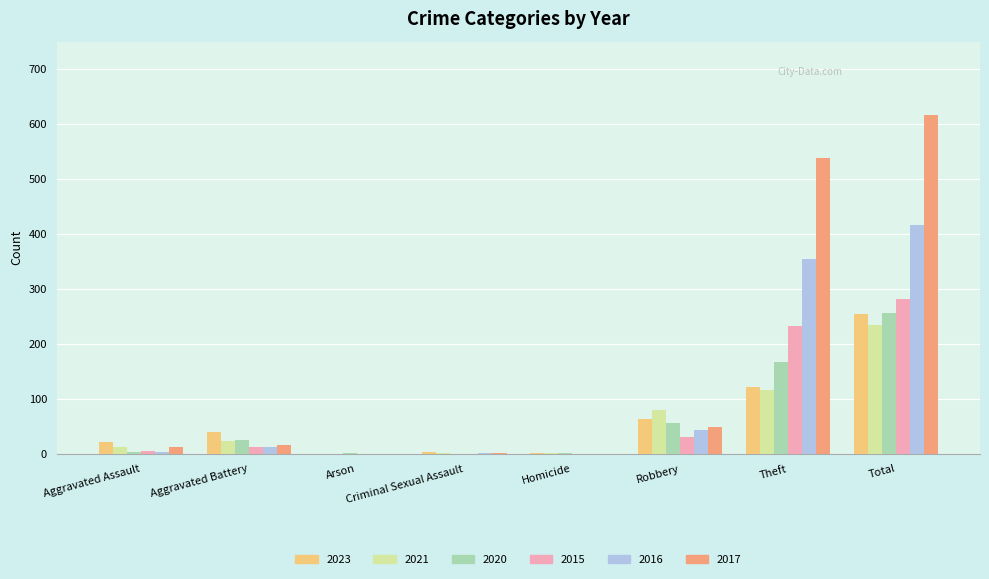

What is the highest value of the 2021 series?

235